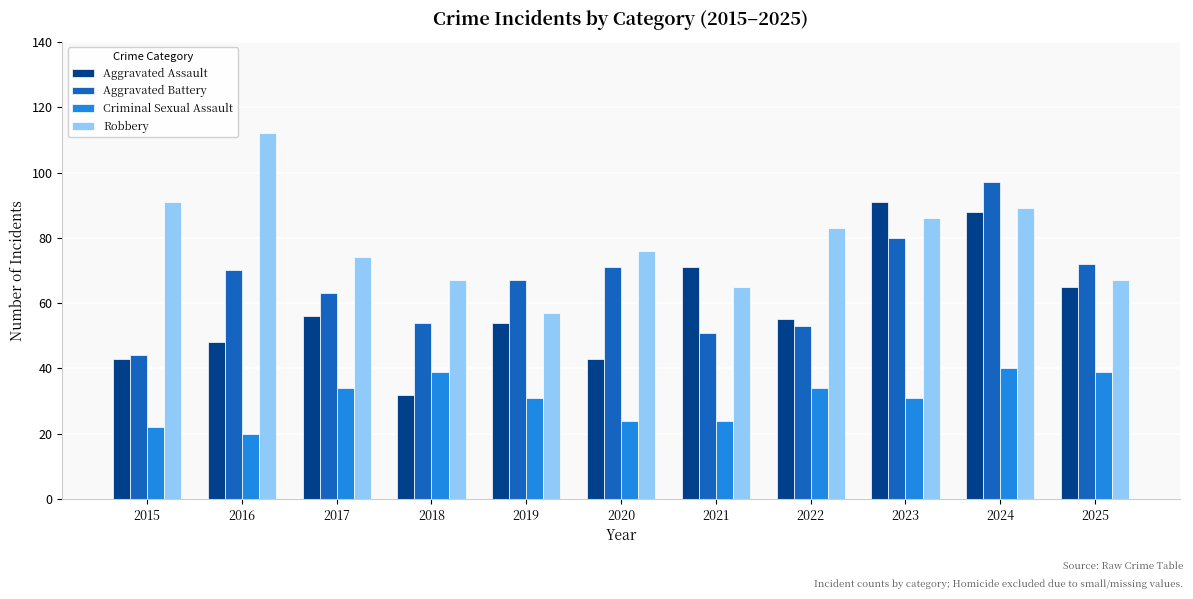

How many series are shown in this chart?

4